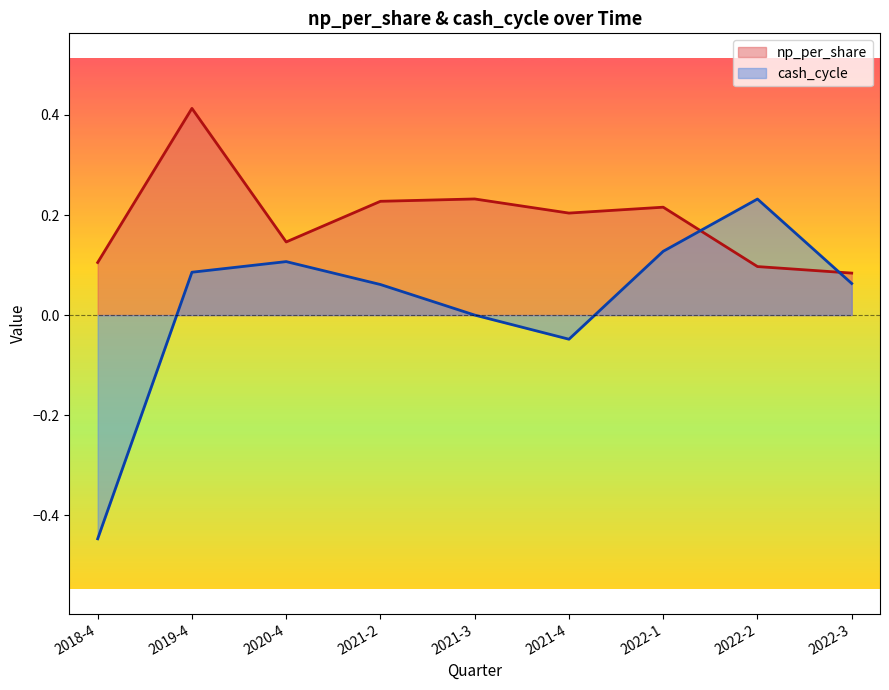

Reading left to right, extract all data points from this chart.

np_per_share: 0.1	0.4	0.1	0.2	0.2	0.2	0.2	0.1	0.1
cash_cycle: -0.4	0.1	0.1	0.1	0.0	-0.0	0.1	0.2	0.1